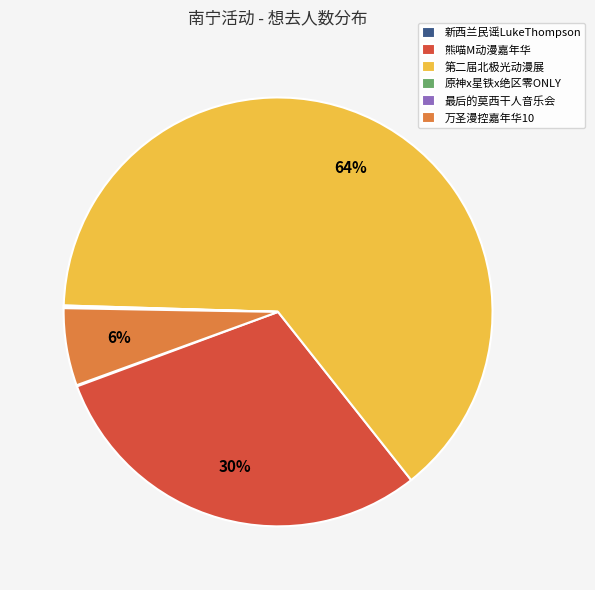

To the nearest percent, what portion does 第二届北极光动漫展 represent?

64%